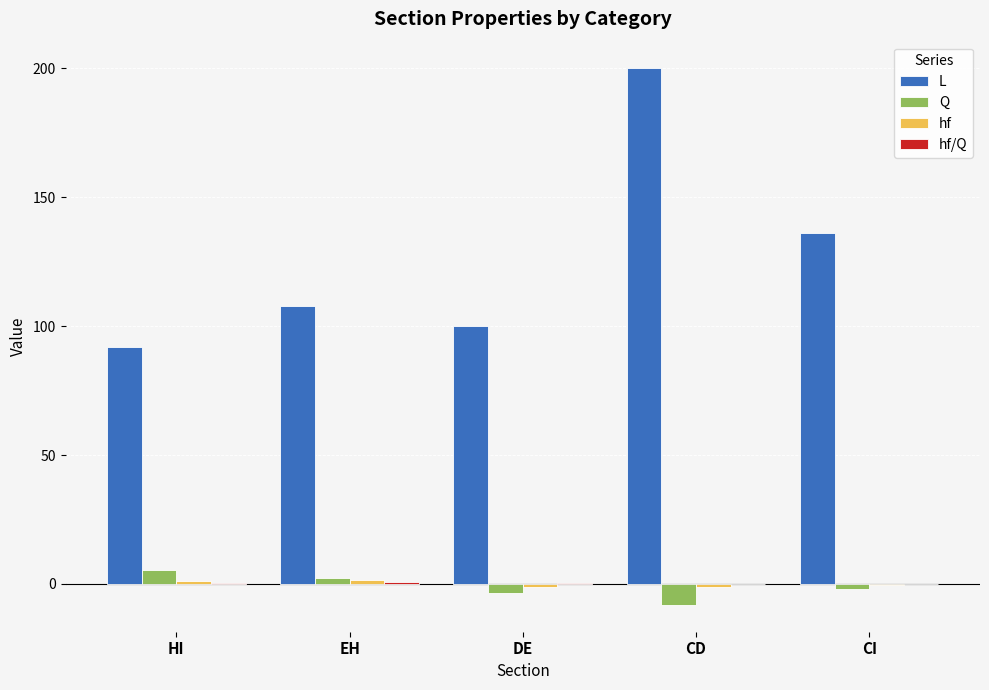

Count the number of categories in the chart.

5